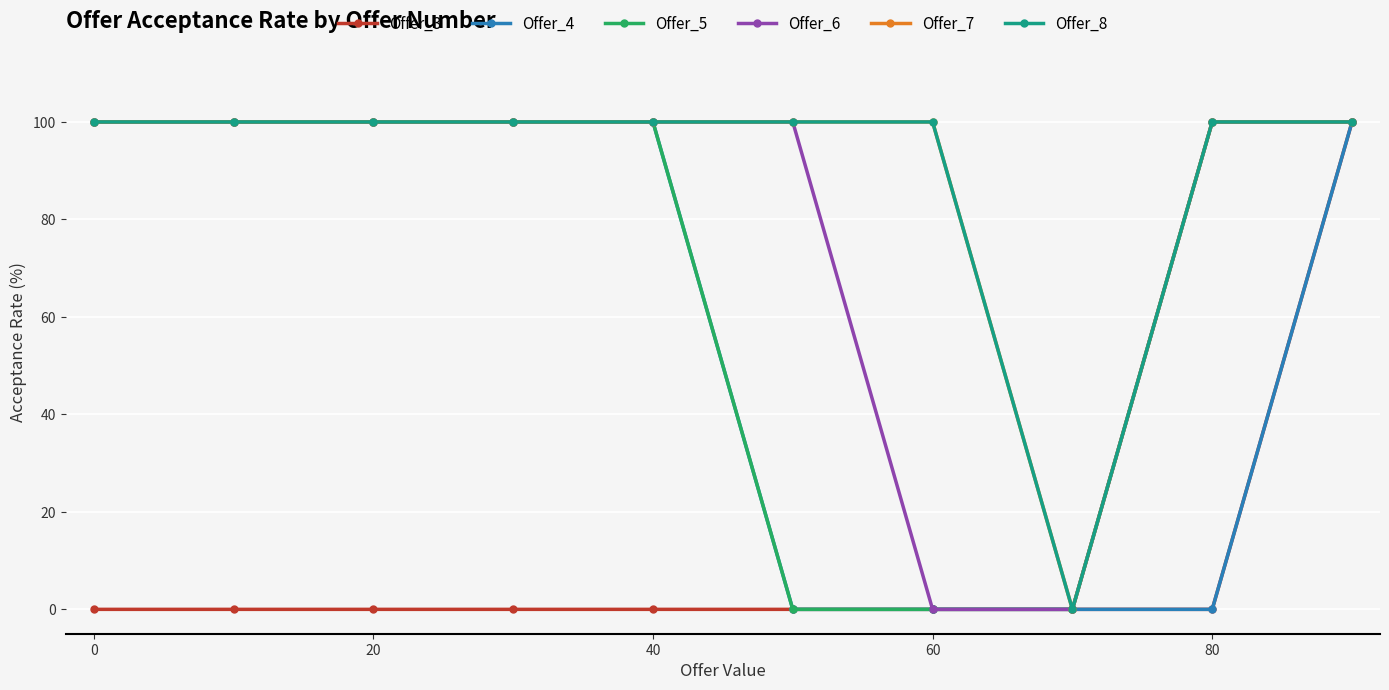

True or false: Offer_6 and Offer_4 cross at least once.

False